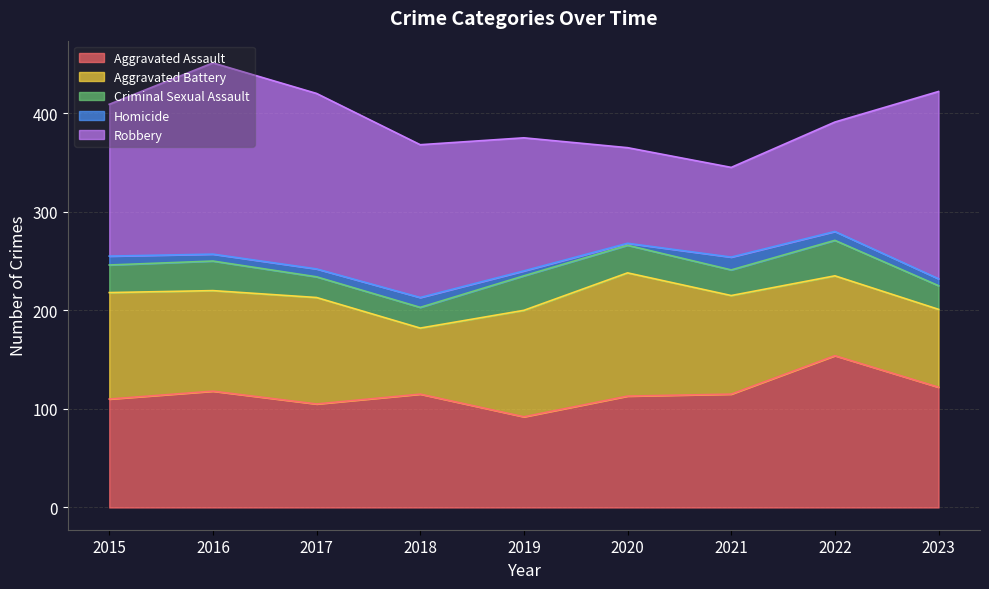

What is the sum of the Robbery values at 2019 and 2018?

290